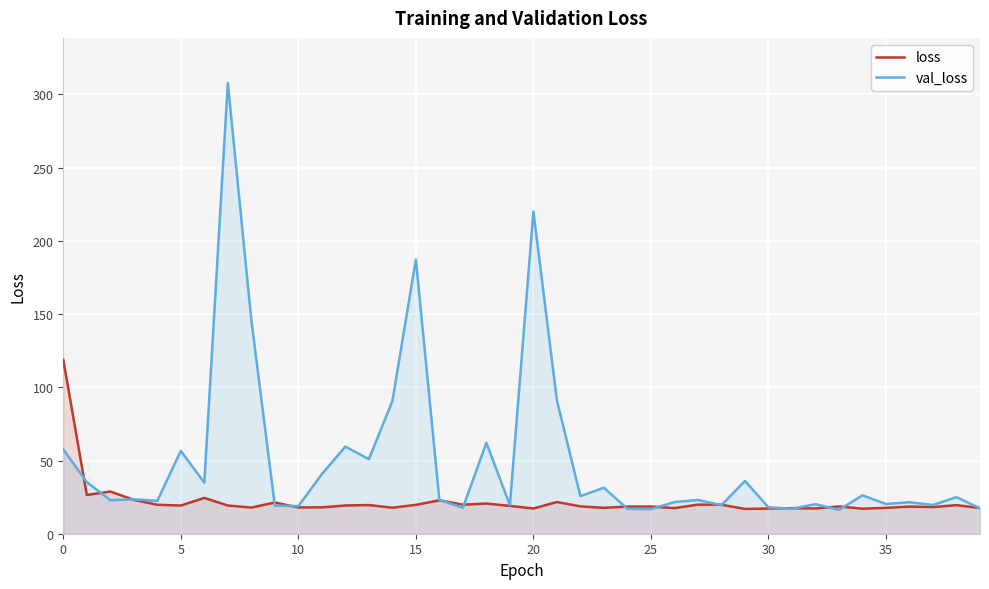

How many values in the loss series are below 19?

20